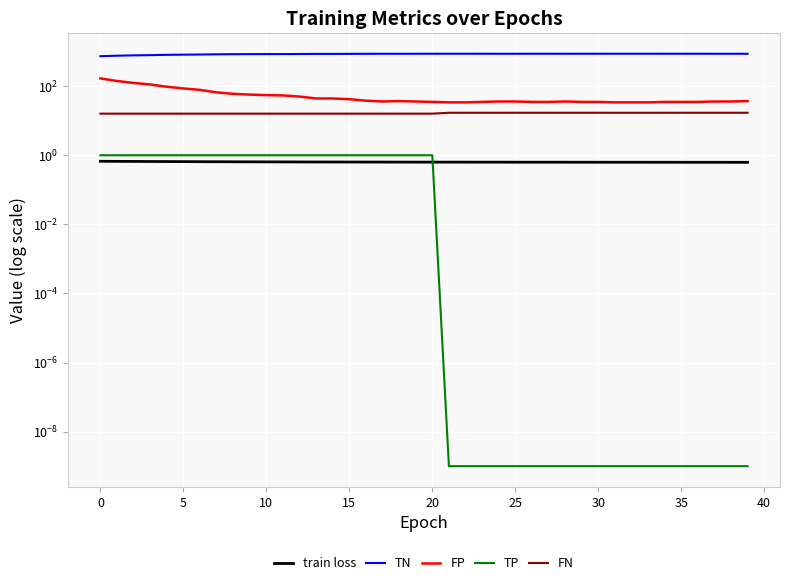

Which label corresponds to the smallest value in the chart?

21